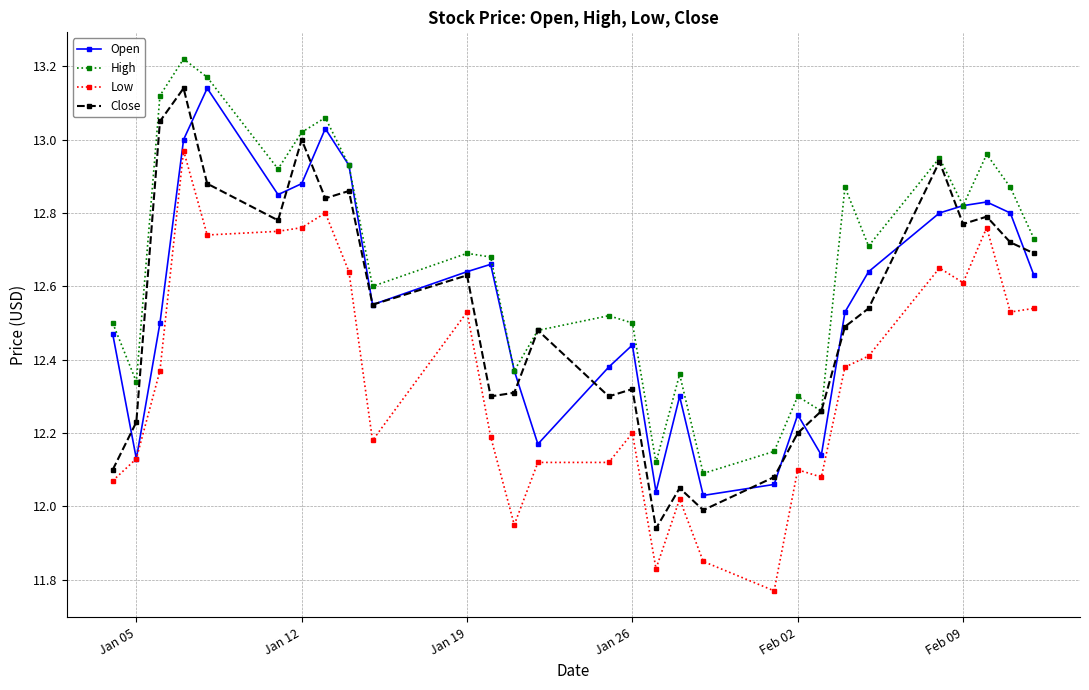

Which series has the largest total across all categories?

High